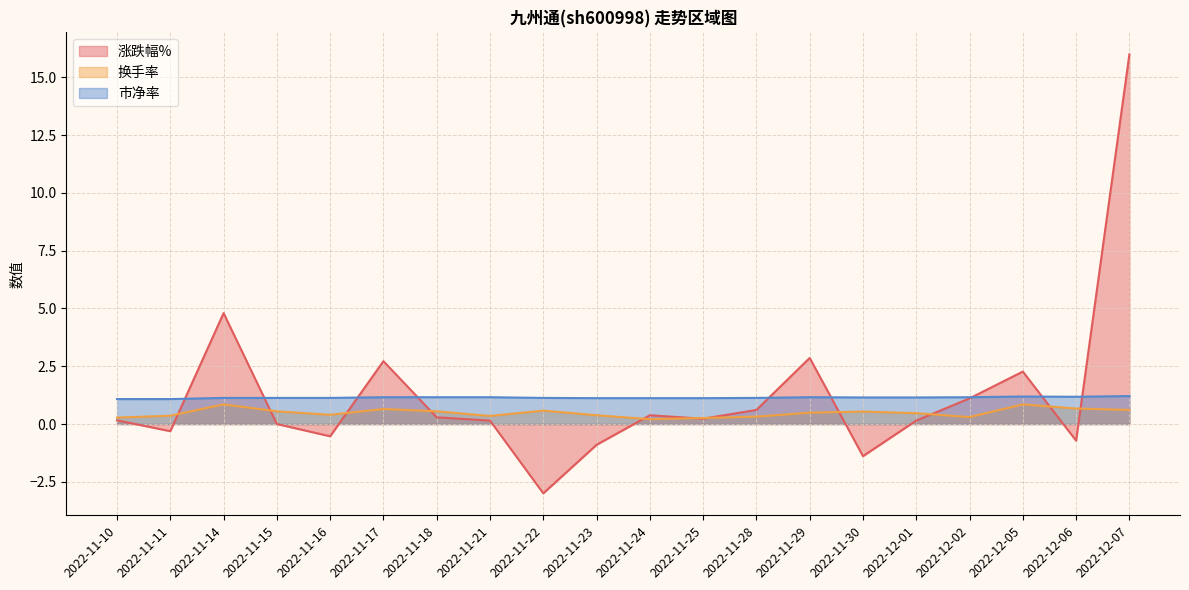

What is the minimum value shown in the chart?

-3.0